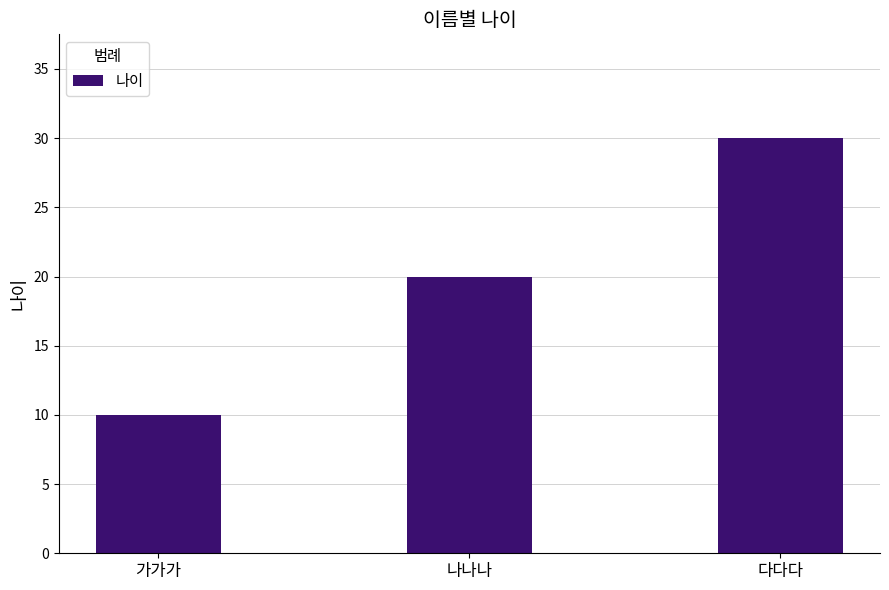

What is the difference between the values at 나나나 and 가가가?

10